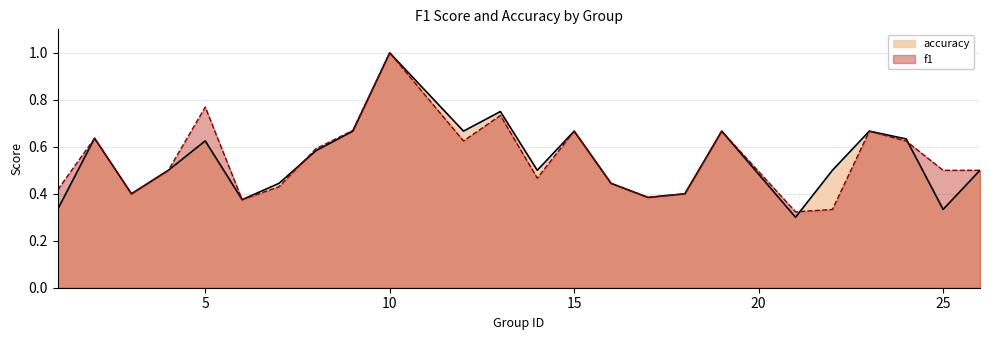

At how many categories does at least one series exceed 0?

24